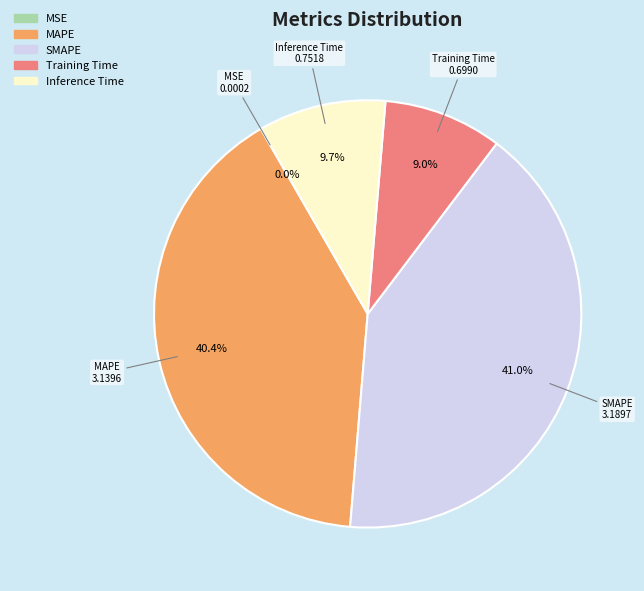

Between MAPE and Inference Time, which is larger?

MAPE